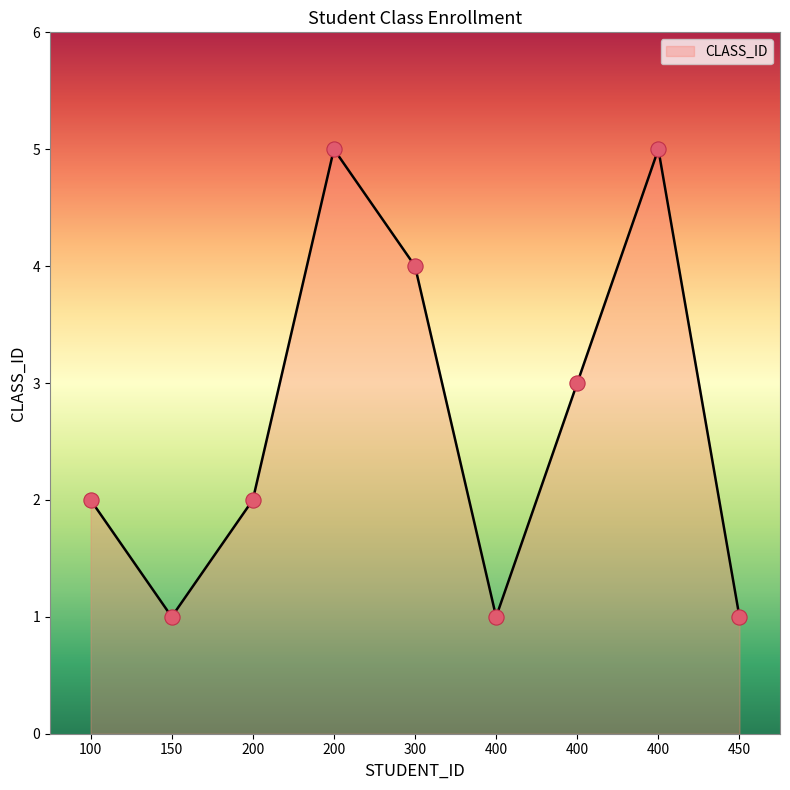

What is the ratio of the value at 400 to the value at 400?

3.0